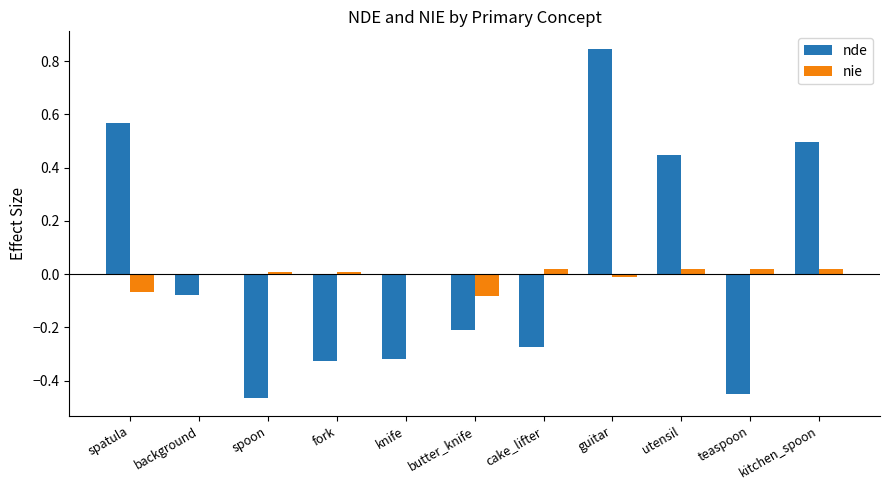

At which category does the chart reach its peak across all series?

guitar